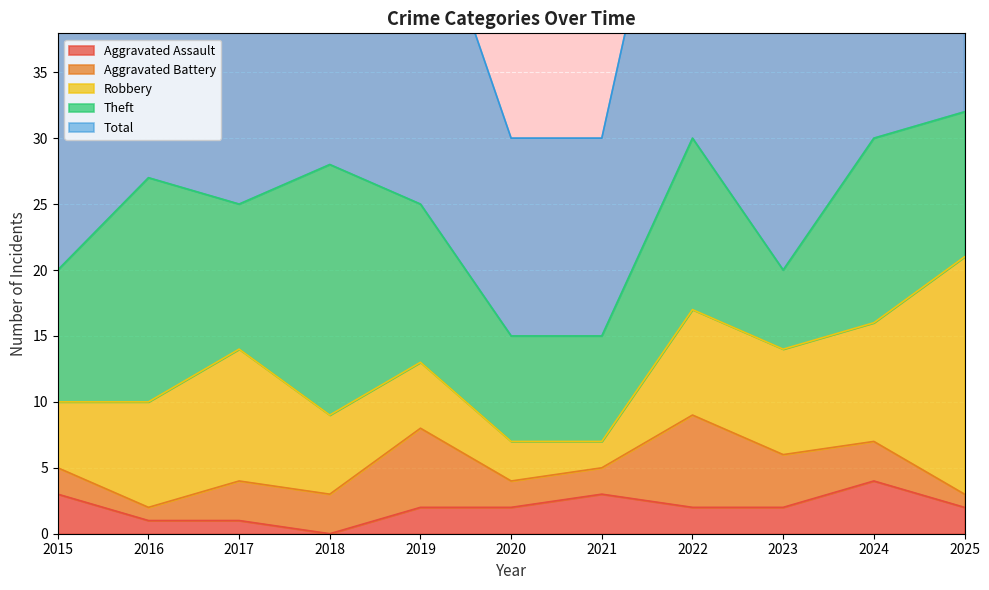

What is the value of the Aggravated Battery point at the 4th from the left?

3